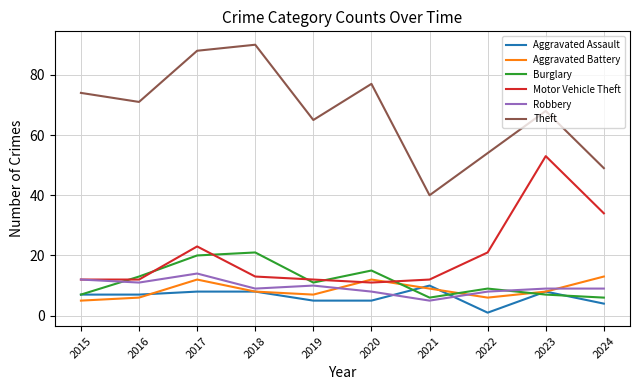

True or false: Robbery has a value of 5 at 2021.

True